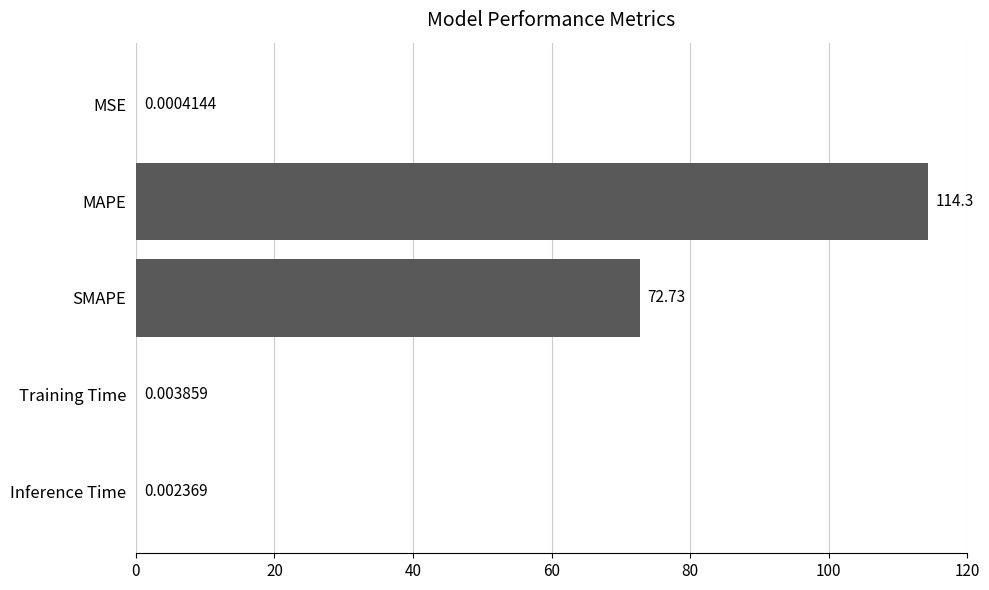

What is the change in value from MAPE to Training Time?

-114.3